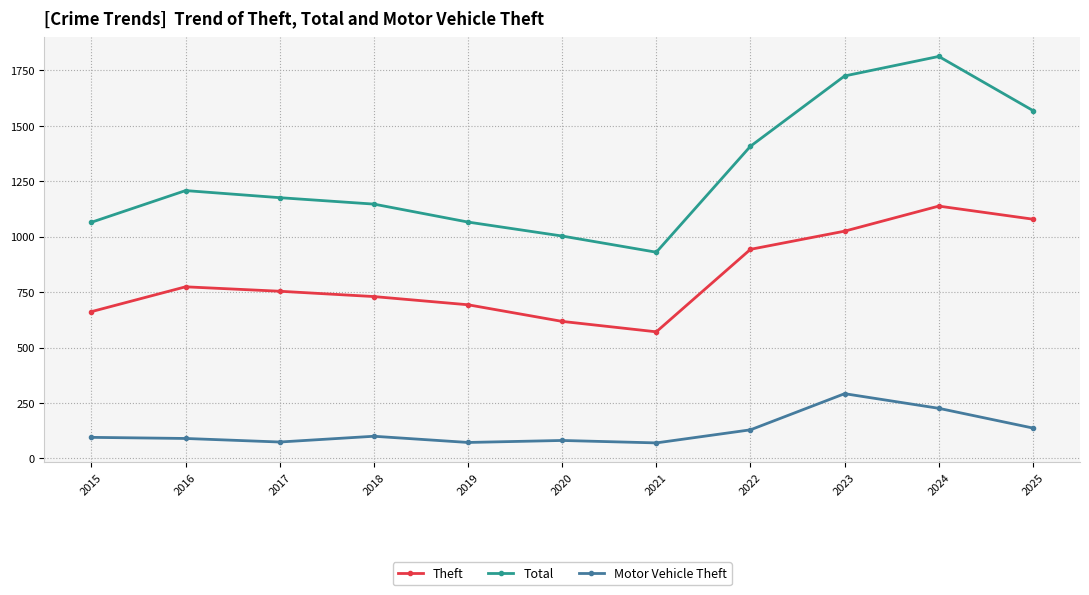

What is the approximate value of Theft at 2022?

943